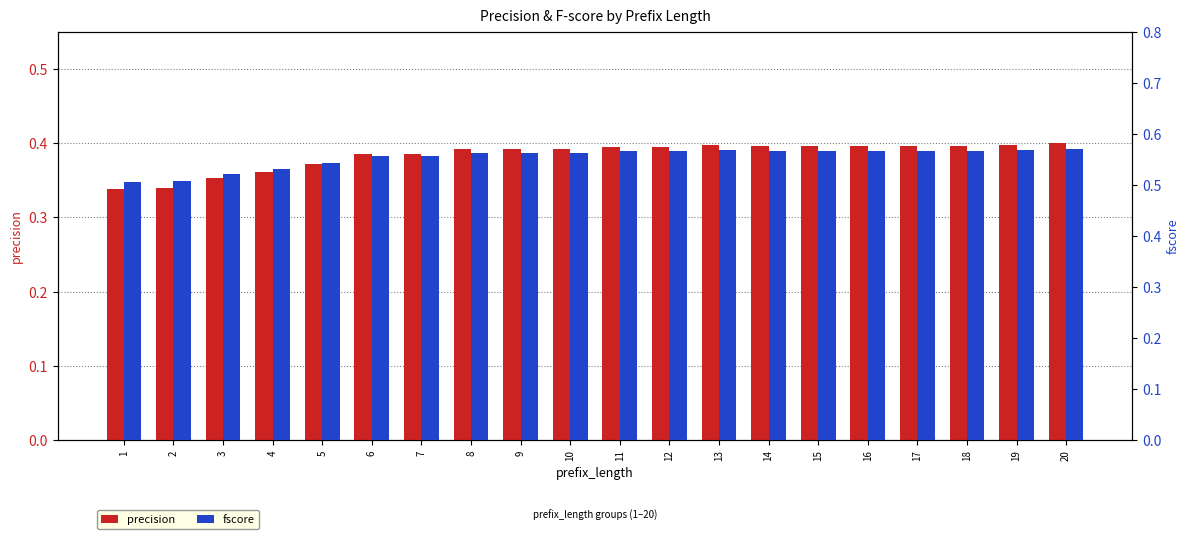

Is the value of fscore at 11 greater than the value of precision at 2?

Yes